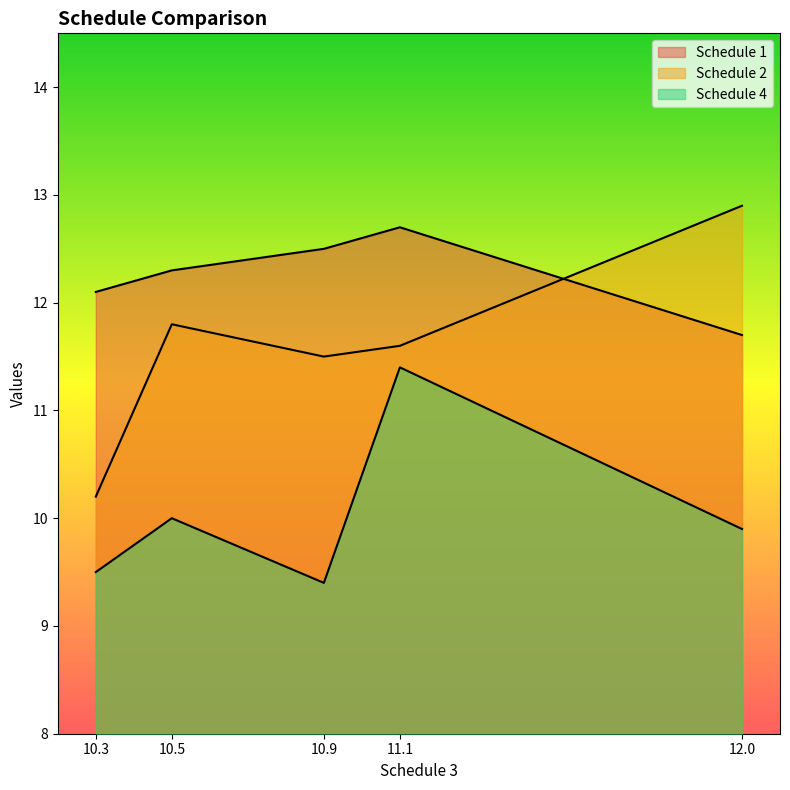

At which label is Schedule 2 closest to 11?

10.9